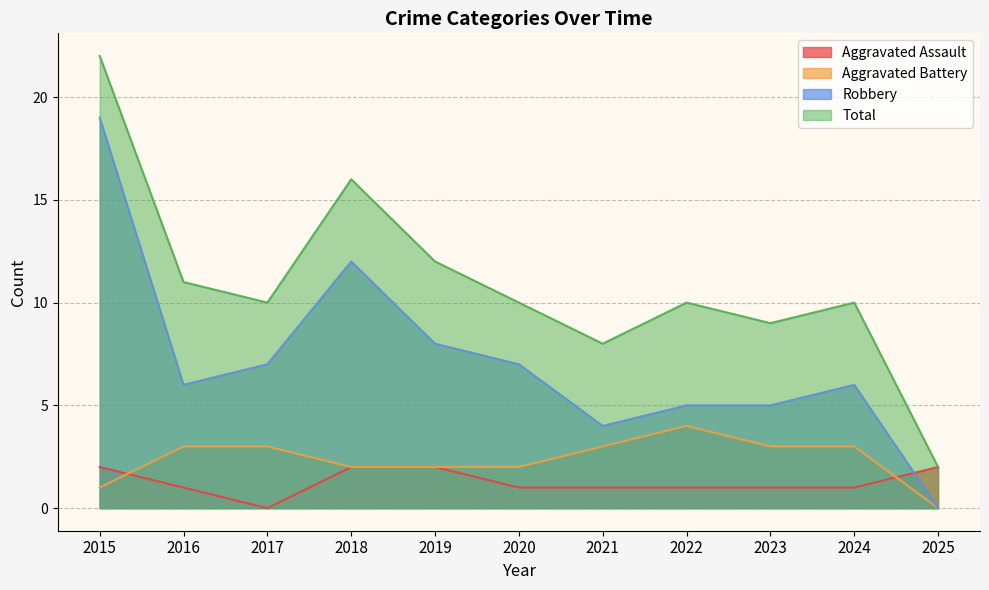

List the series in order of their peak value, lowest first.

Aggravated Assault, Aggravated Battery, Robbery, Total